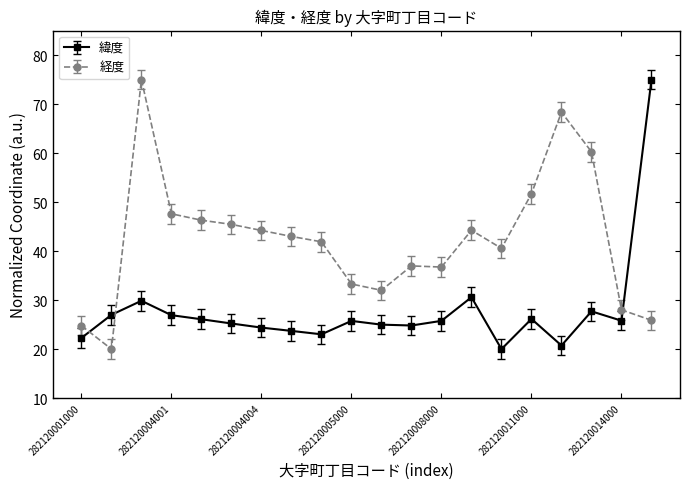

What is the difference between the maximum and minimum values in the 緯度 series?

55.0